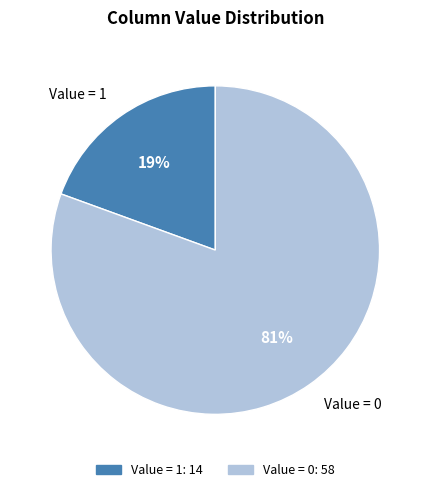

Is it true that Value = 1 is 30% of the pie?

False